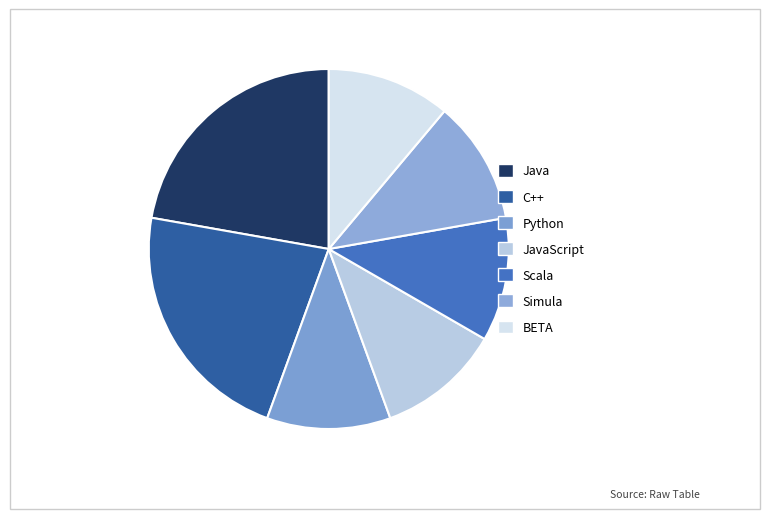

How many segments does this pie chart have?

7